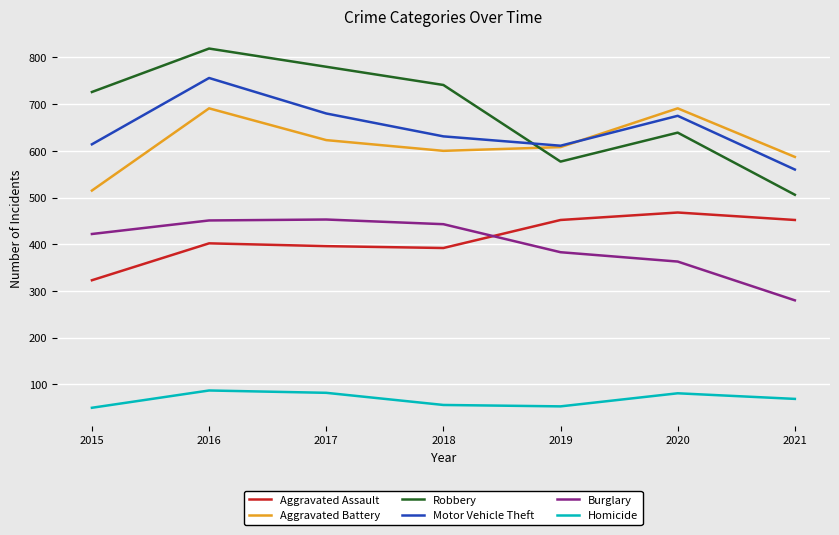

Rank the series by their maximum value, from lowest to highest.

Homicide, Burglary, Aggravated Assault, Aggravated Battery, Motor Vehicle Theft, Robbery